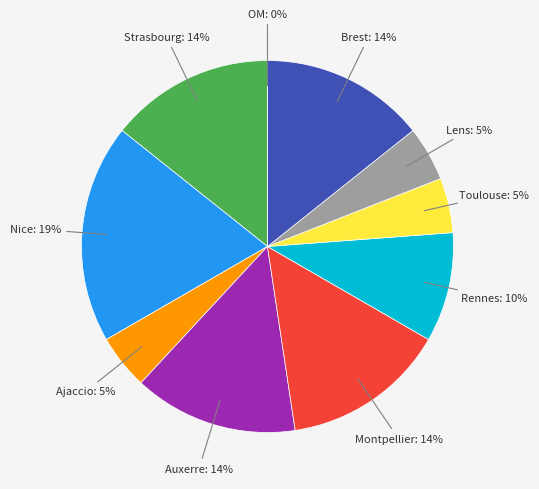

True or false: OM accounts for 14% of the total.

False